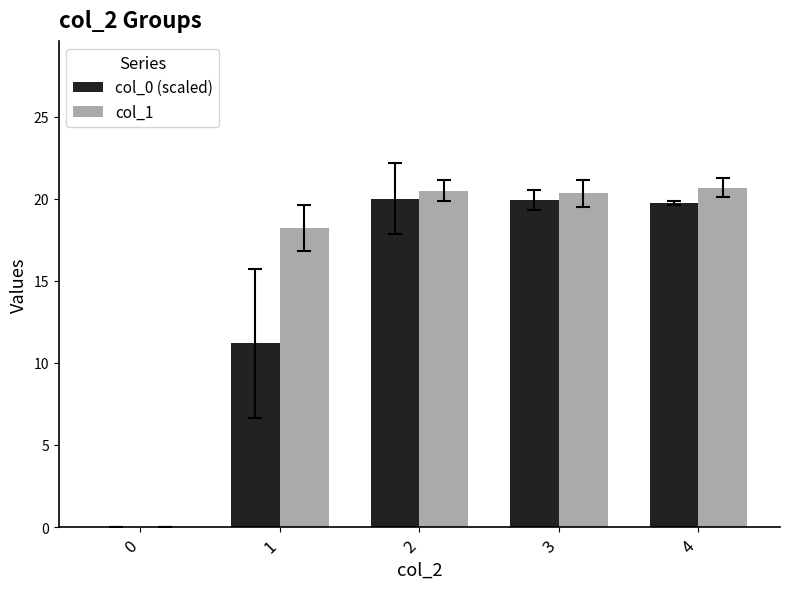

How many groups of bars are there?

5